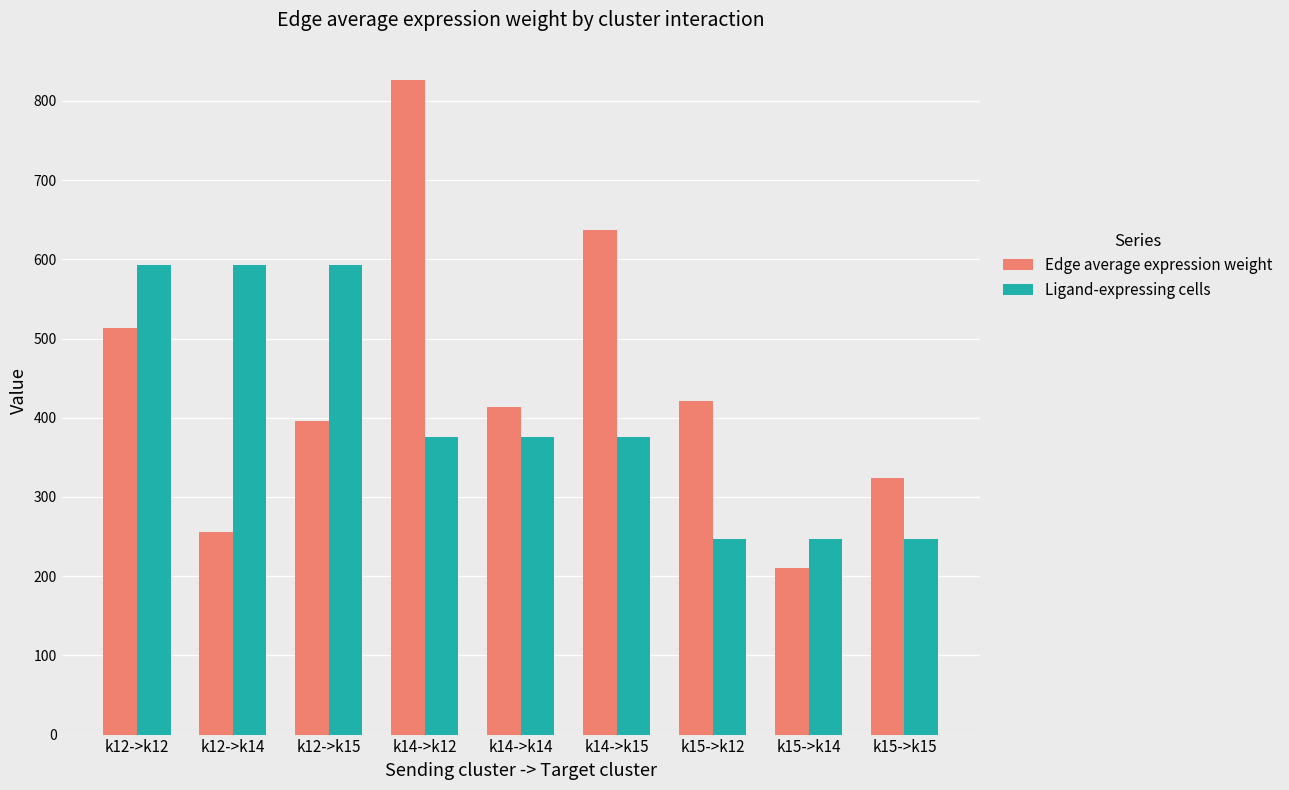

What is the highest value of the Ligand-expressing cells series?

593.0